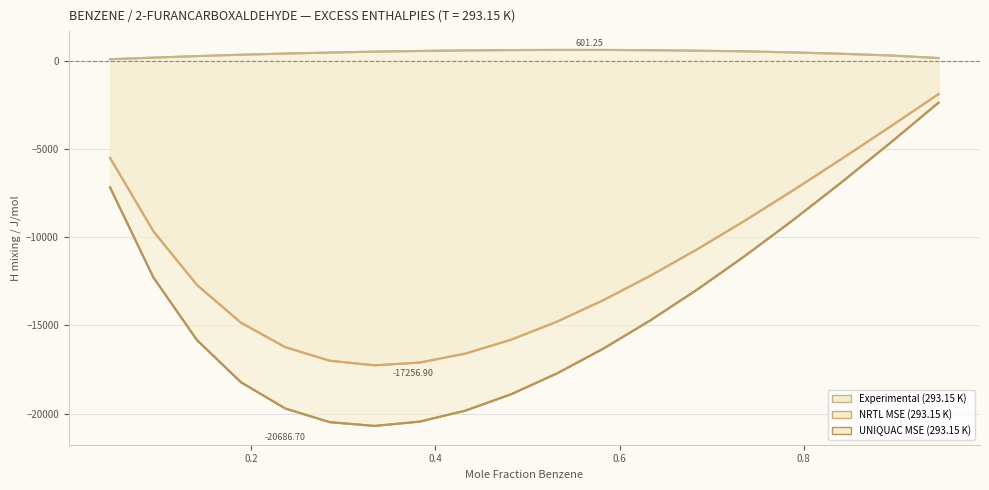

Where is the first local minimum for NRTL MSE (293.15 K)?

0.334